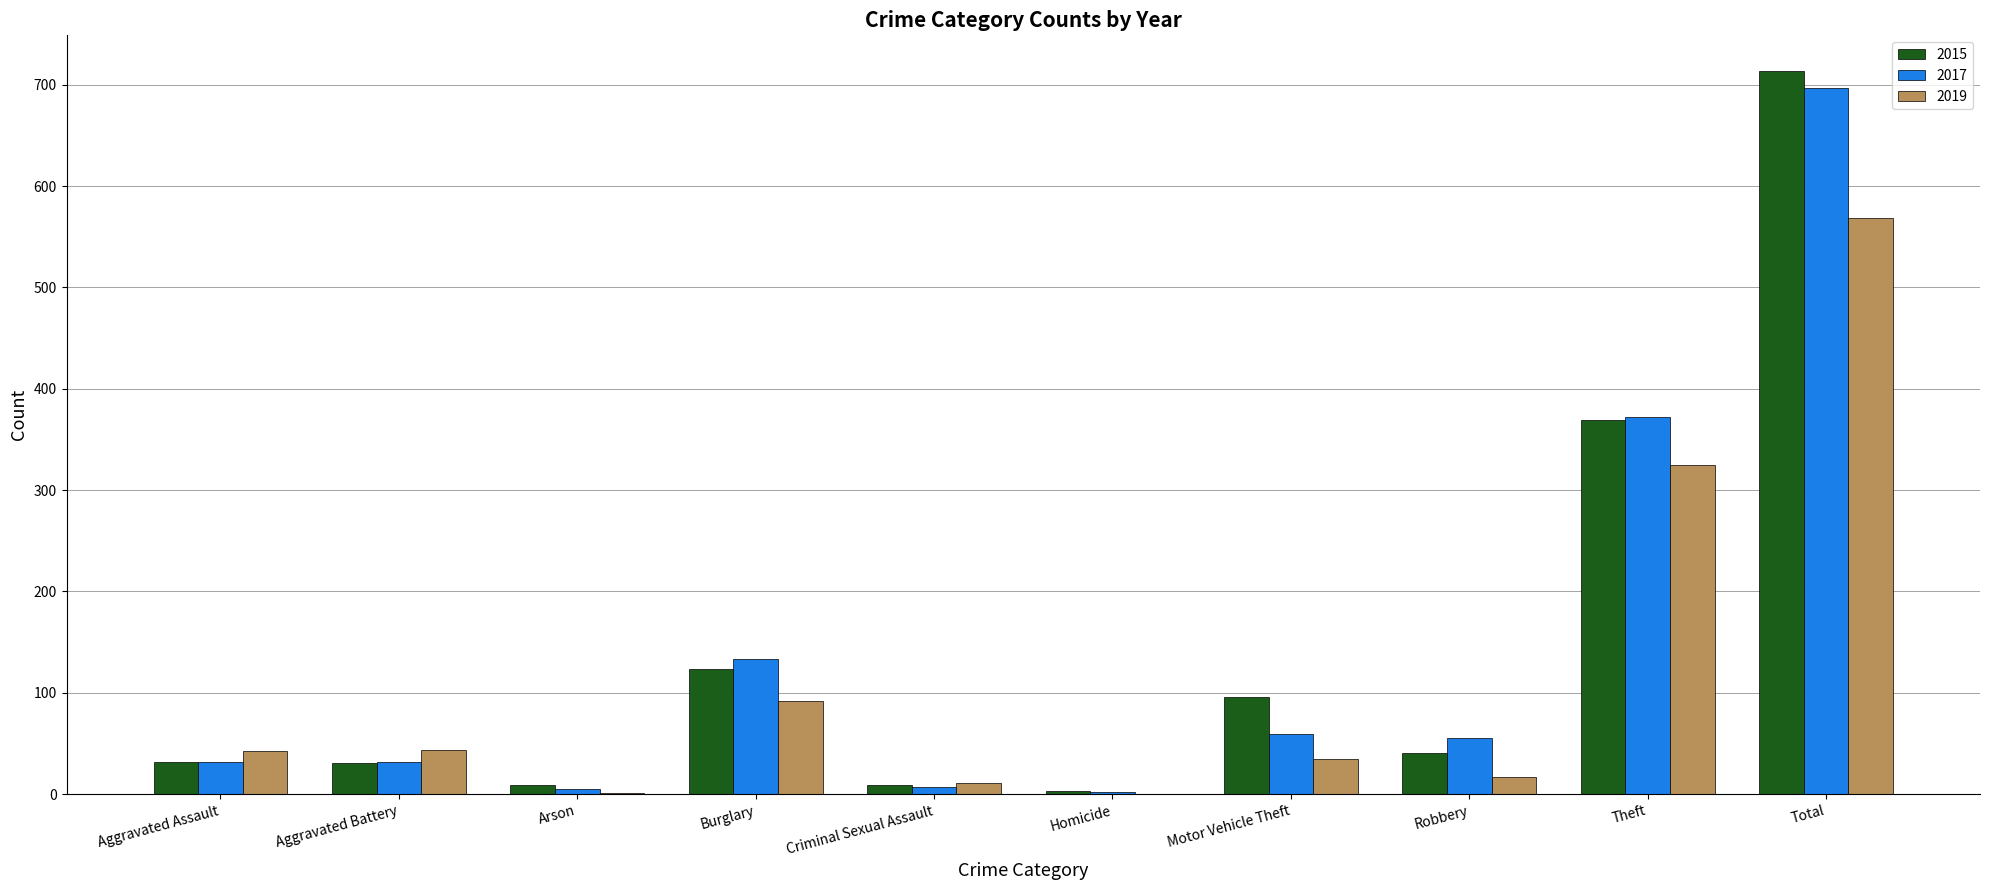

At which label is 2017 closest to 349?

Theft